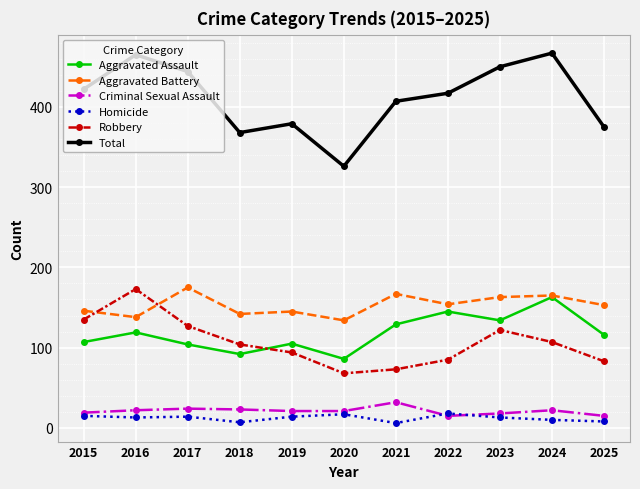

How many data points in Robbery are less than 104?

5